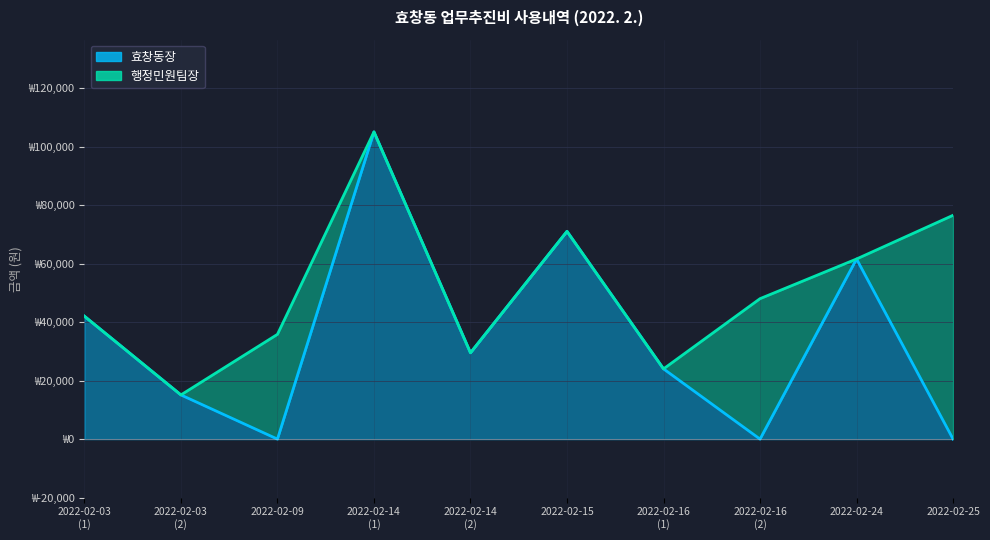

Which label corresponds to the largest value in the chart?

2022-02-14 (1)